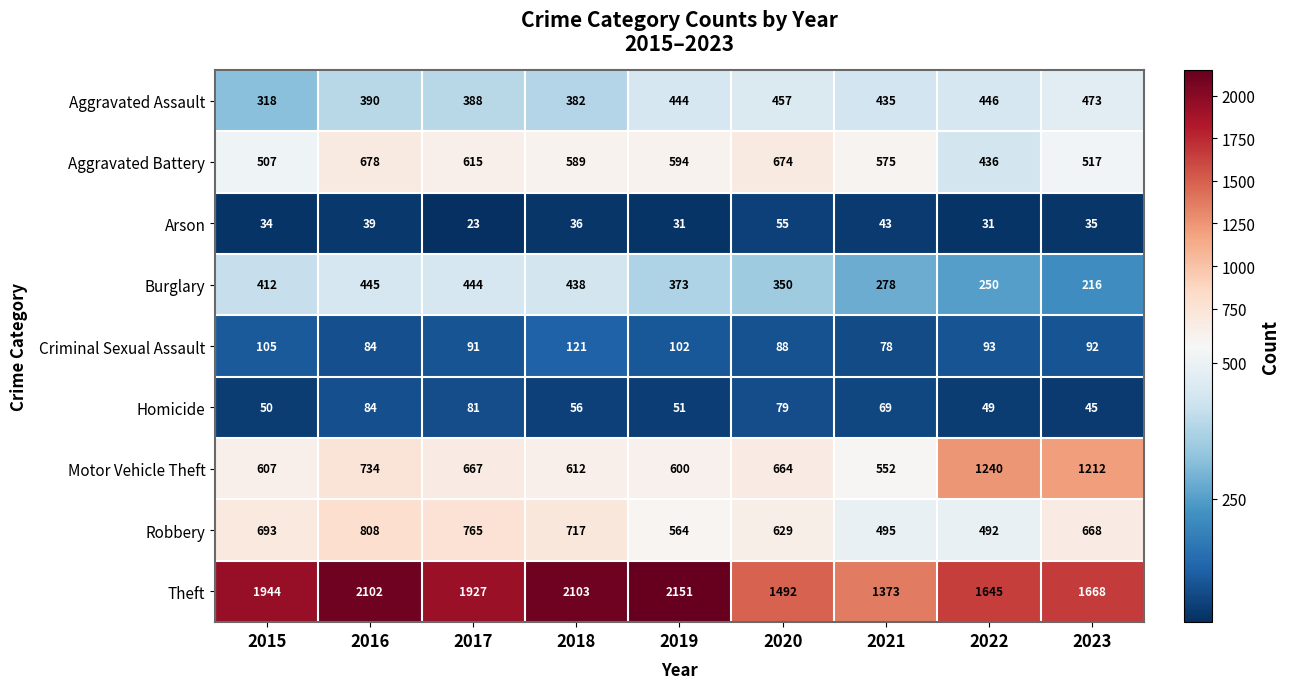

Which series has the largest total across all categories?

Theft